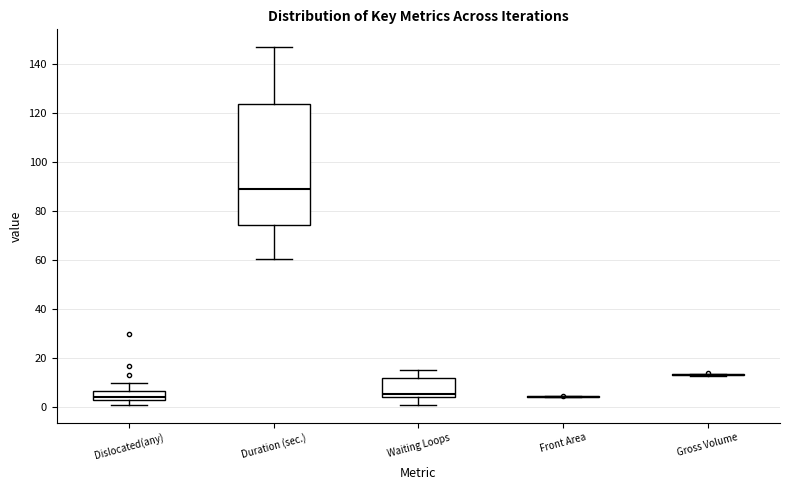

Which box is the tallest, from its lower edge to its upper edge?

Duration (sec.)